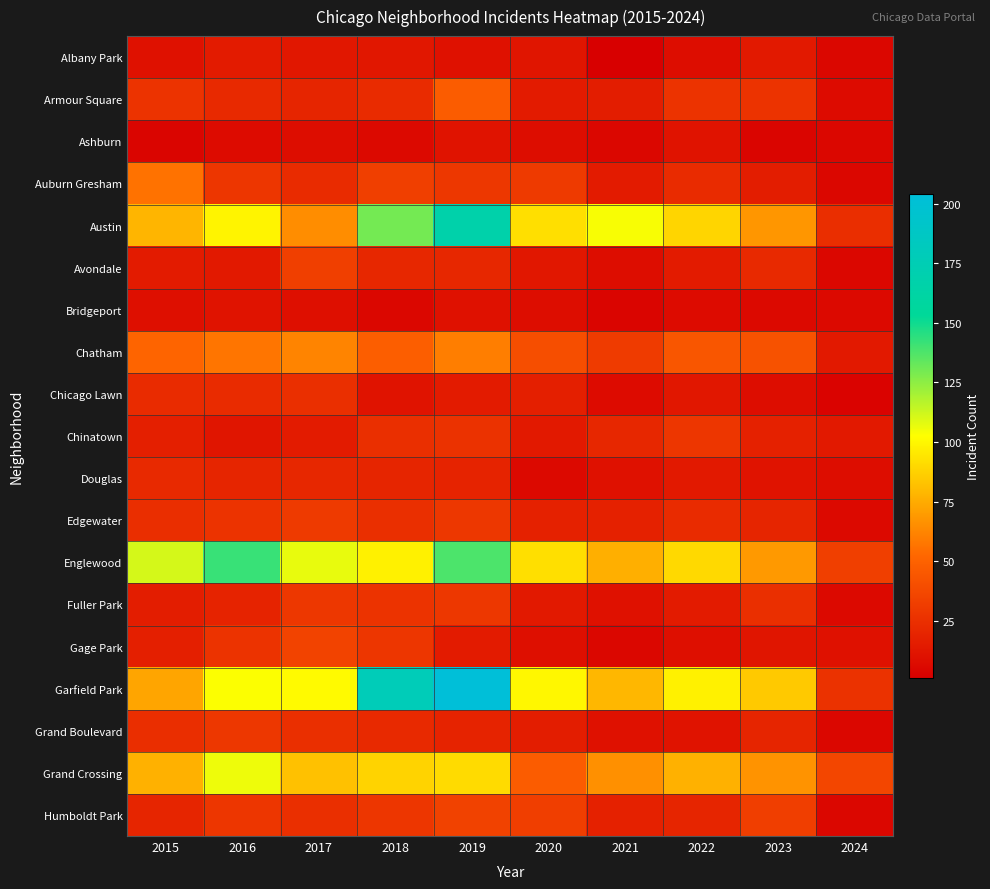

Reading left to right, what are all the values shown in this chart?

Albany Park: 2015=10	2016=15	2017=13	2018=13	2019=10	2020=12	2021=1	2022=8	2023=14	2024=5
Armour Square: 2015=27	2016=22	2017=20	2018=23	2019=47	2020=15	2021=16	2022=27	2023=27	2024=7
Ashburn: 2015=4	2016=7	2017=8	2018=6	2019=11	2020=8	2021=5	2022=11	2023=4	2024=5
Auburn Gresham: 2015=56	2016=28	2017=23	2018=33	2019=29	2020=30	2021=15	2022=23	2023=16	2024=5
Austin: 2015=78	2016=99	2017=65	2018=130	2019=167	2020=92	2021=104	2022=89	2023=68	2024=24
Avondale: 2015=15	2016=14	2017=33	2018=21	2019=21	2020=13	2021=8	2022=15	2023=22	2024=5
Bridgeport: 2015=9	2016=11	2017=9	2018=5	2019=10	2020=8	2021=4	2022=7	2023=6	2024=6
Chatham: 2015=51	2016=57	2017=62	2018=48	2019=60	2020=40	2021=31	2022=44	2023=42	2024=14
Chicago Lawn: 2015=23	2016=23	2017=25	2018=11	2019=15	2020=17	2021=7	2022=13	2023=8	2024=3
Chinatown: 2015=17	2016=12	2017=15	2018=25	2019=26	2020=14	2021=21	2022=28	2023=18	2024=14
Douglas: 2015=22	2016=20	2017=21	2018=20	2019=19	2020=6	2021=10	2022=14	2023=11	2024=8
Edgewater: 2015=24	2016=27	2017=30	2018=25	2019=29	2020=18	2021=18	2022=23	2023=20	2024=6
Englewood: 2015=111	2016=142	2017=107	2018=98	2019=138	2020=92	2021=76	2022=90	2023=69	2024=33
Fuller Park: 2015=16	2016=19	2017=29	2018=27	2019=29	2020=14	2021=10	2022=15	2023=25	2024=6
Gage Park: 2015=17	2016=27	2017=35	2018=28	2019=15	2020=9	2021=5	2022=9	2023=12	2024=10
Garfield Park: 2015=73	2016=103	2017=101	2018=178	2019=204	2020=100	2021=79	2022=98	2023=85	2024=26
Grand Boulevard: 2015=24	2016=29	2017=25	2018=22	2019=19	2020=16	2021=10	2022=11	2023=20	2024=5
Grand Crossing: 2015=77	2016=106	2017=82	2018=88	2019=91	2020=47	2021=66	2022=77	2023=67	2024=36
Humboldt Park: 2015=20	2016=28	2017=25	2018=28	2019=34	2020=32	2021=18	2022=20	2023=32	2024=5